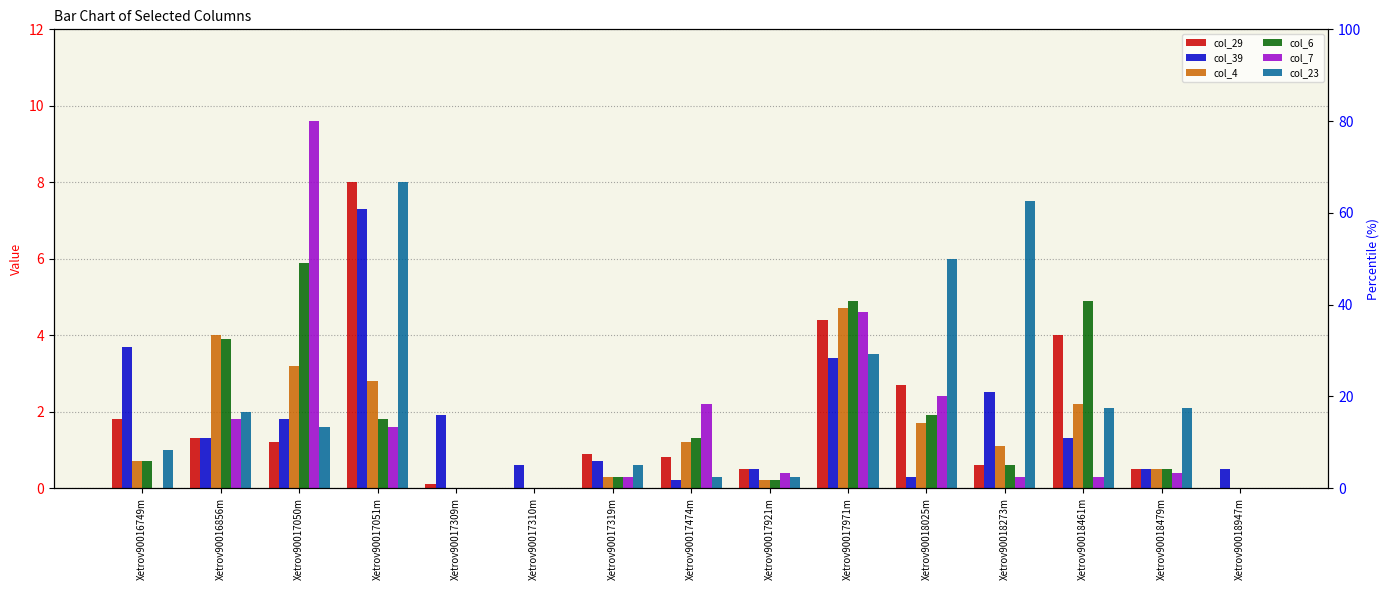

What is the difference between the highest and lowest values at Xetrov90017309m?

1.9